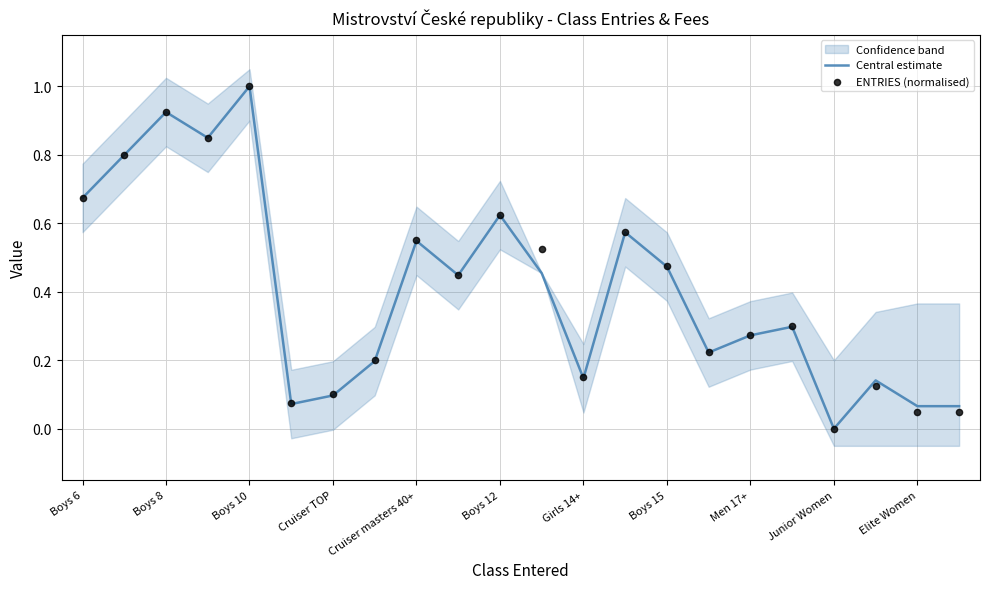

At how many categories does at least one series exceed 0?

21